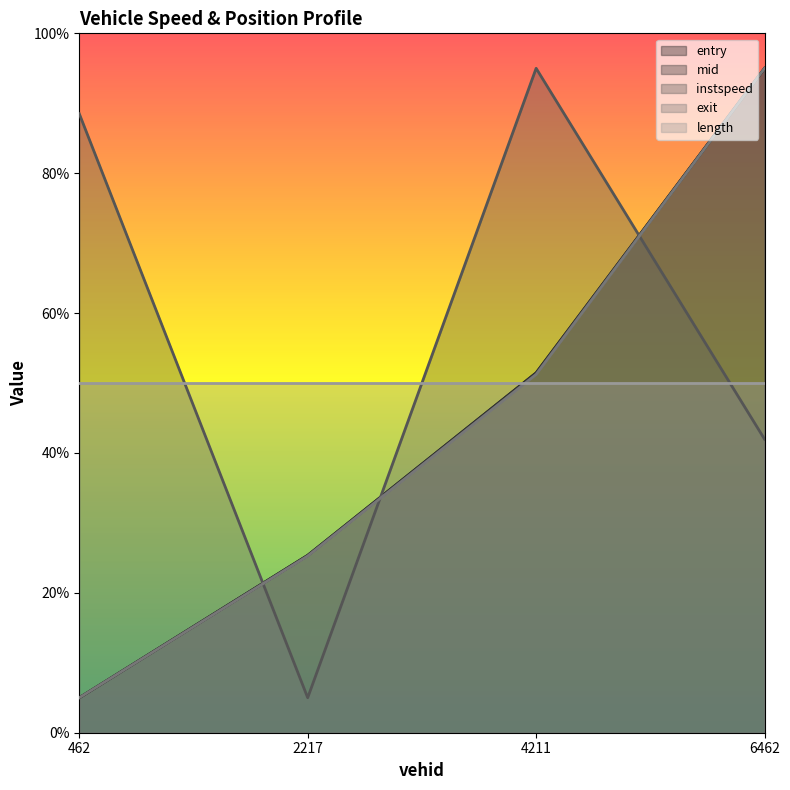

Does the chart have visible grid lines?

No